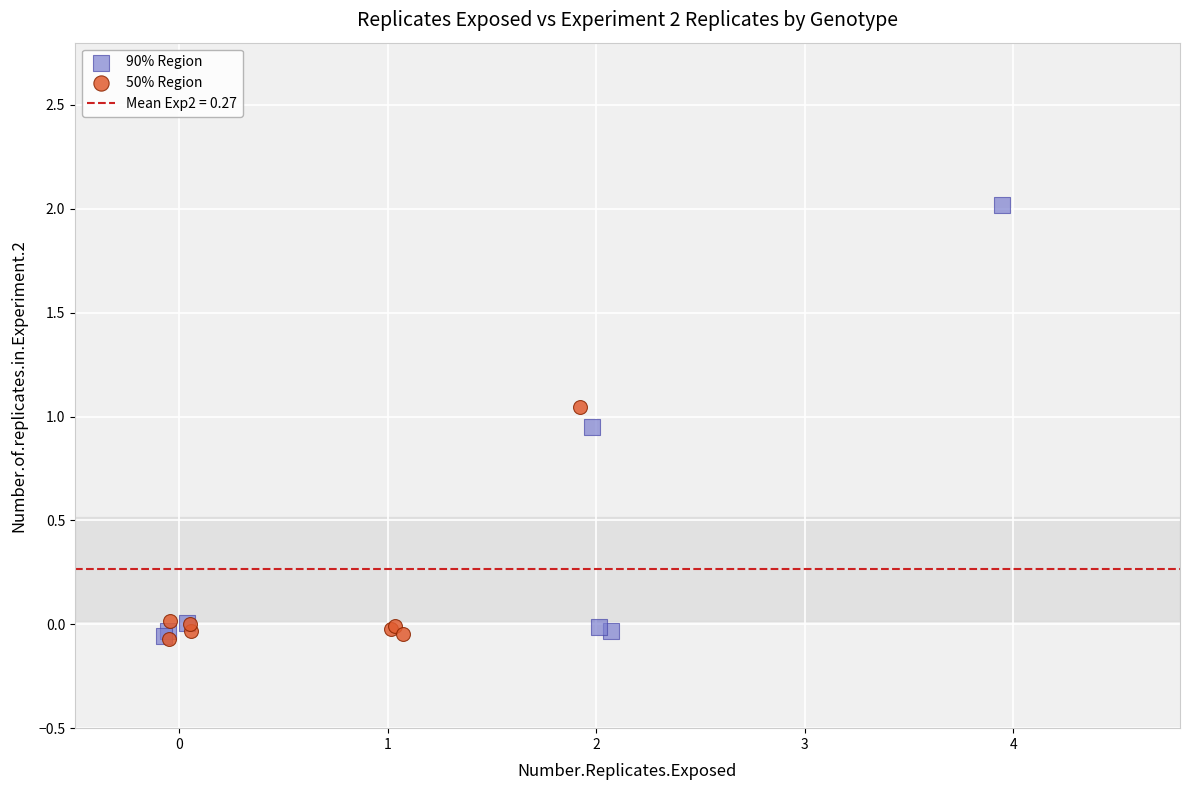

Which series reaches the maximum Y coordinate?

90% Region